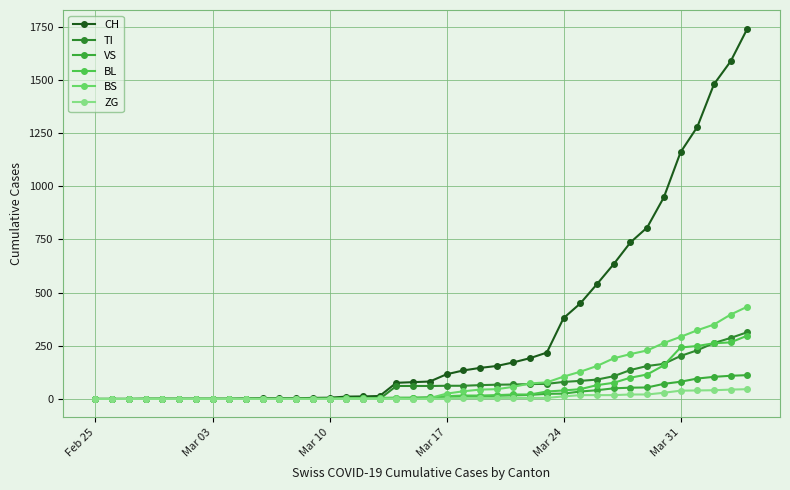

How many values in the BS series are below 4?

16